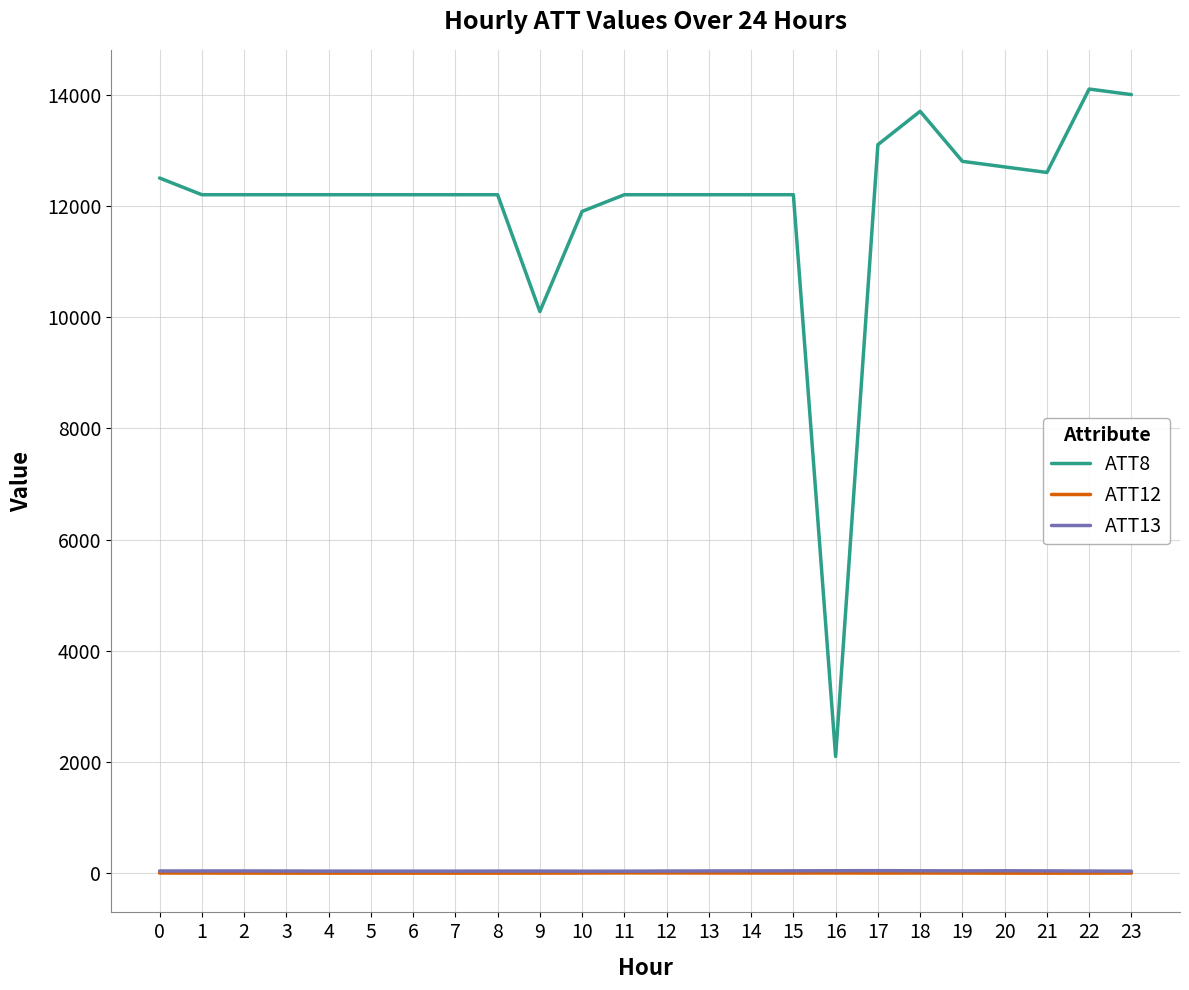

Which series has the largest total across all categories?

ATT8